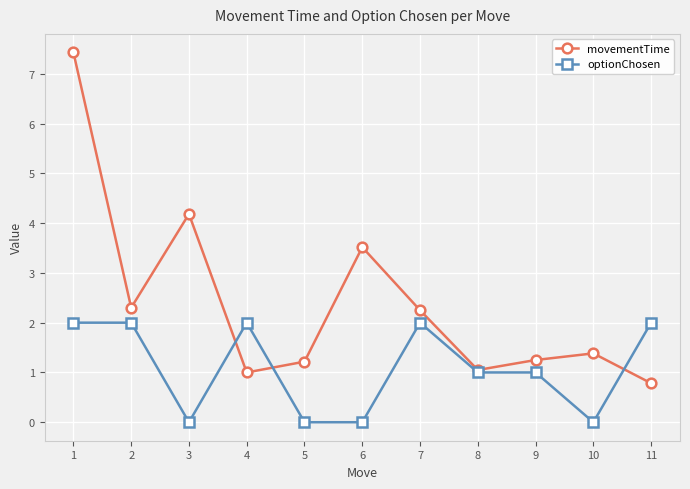

At how many categories does at least one series exceed 0?

11